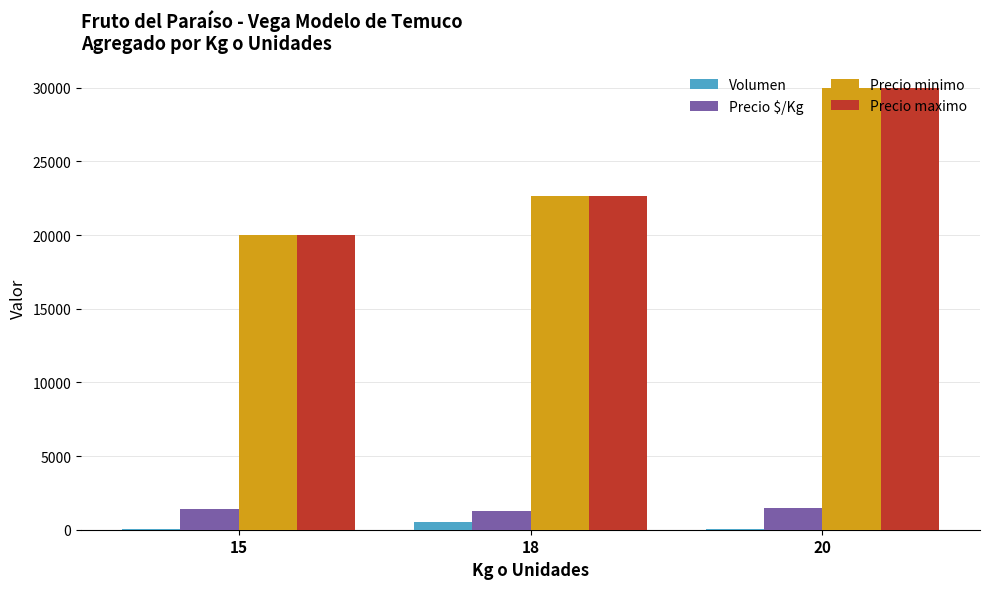

What is the greatest value displayed?

30000